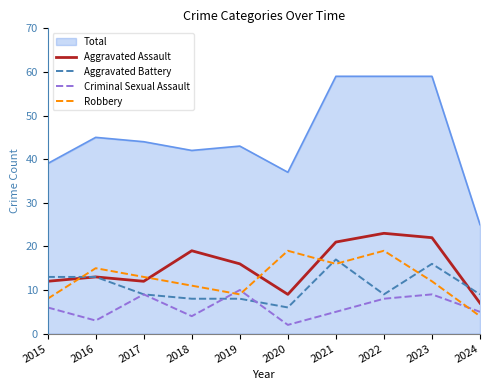

Which series has the largest total across all categories?

Total